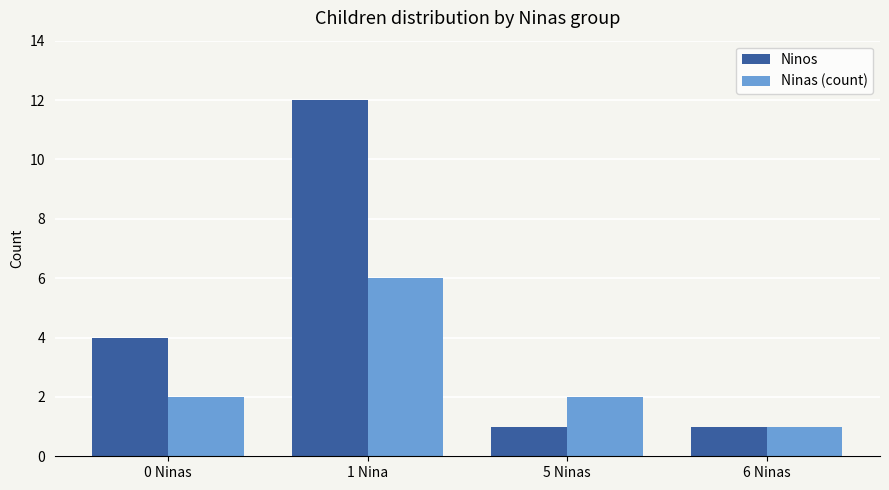

List the series in order of their overall mean, lowest first.

Ninas (count), Ninos